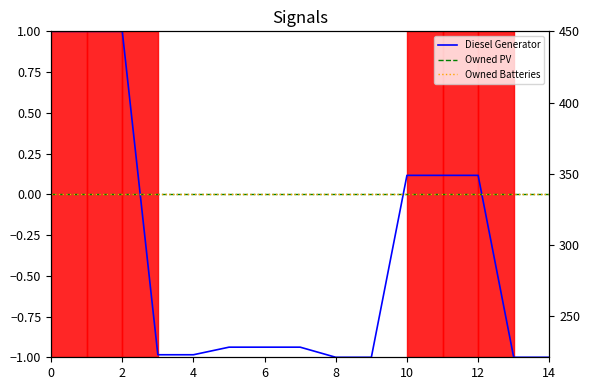

True or false: Owned PV has more than 0 points higher than both neighbors.

False